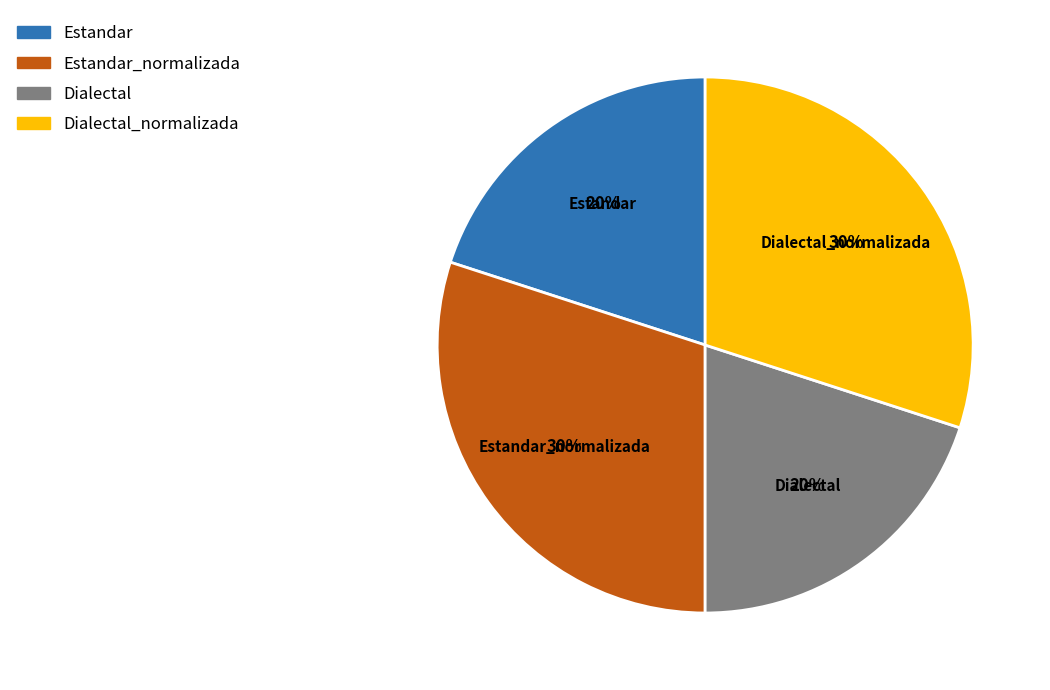

Is there a majority slice in this chart?

No